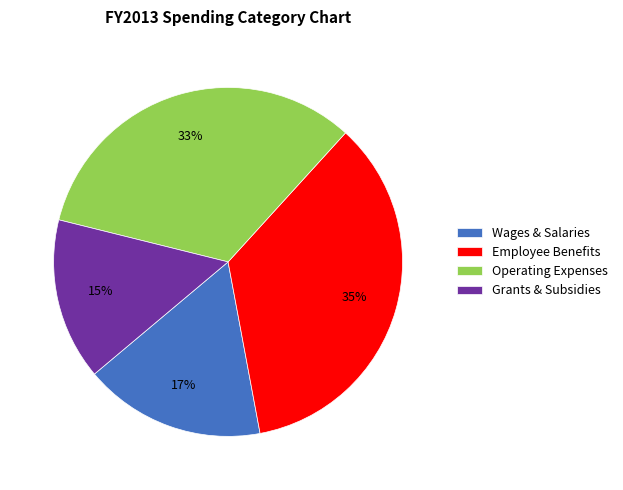

To the nearest percent, what is the combined percentage of Operating Expenses and Wages & Salaries?

50%